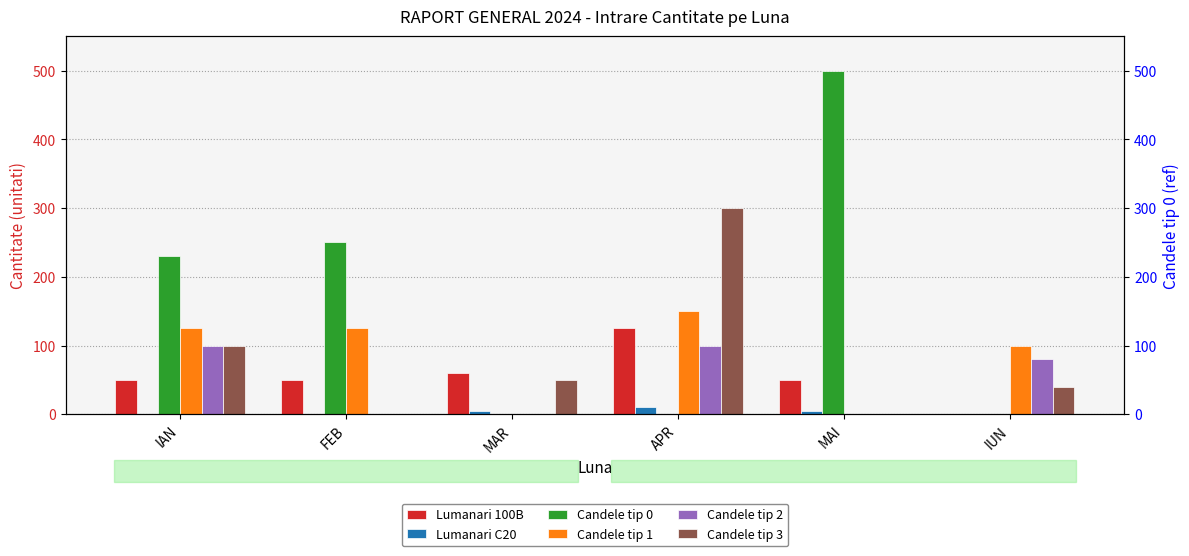

At which label is Candele tip 3 closest to 150?

IAN